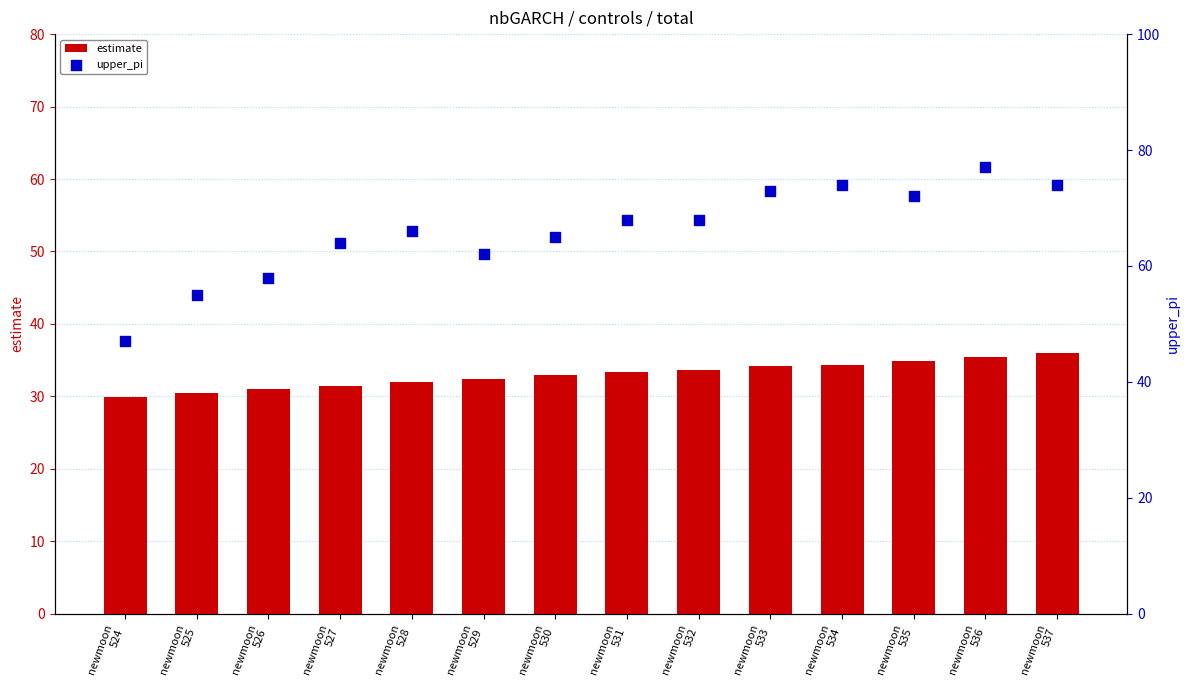

What are all the series names shown in the legend?

estimate, upper_pi